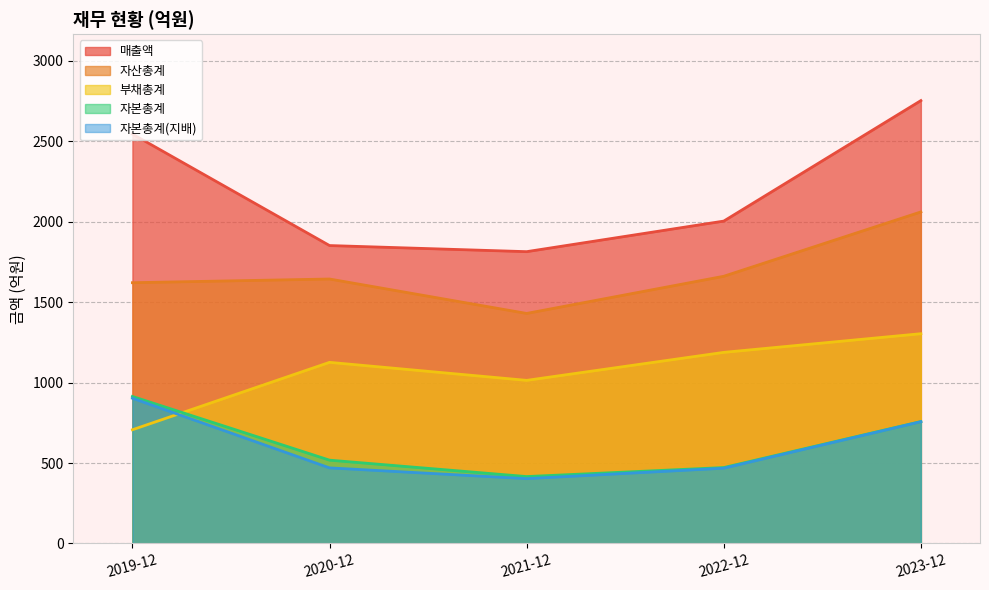

At which label does 부채총계 reach its peak?

2023-12